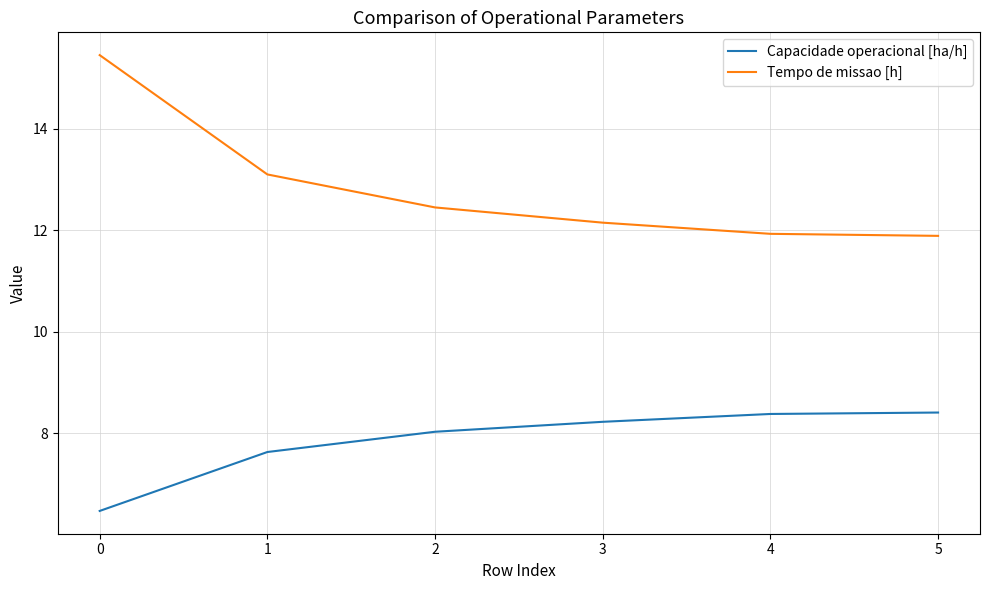

True or false: Capacidade operacional [ha/h] and Tempo de missao [h] cross at least once.

False